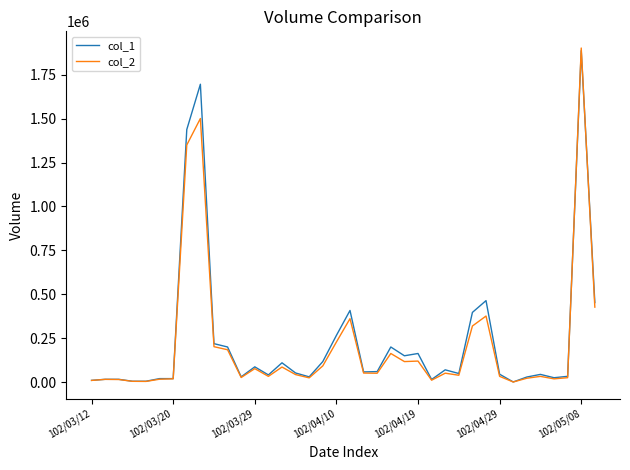

What is the greatest value displayed?

1902160